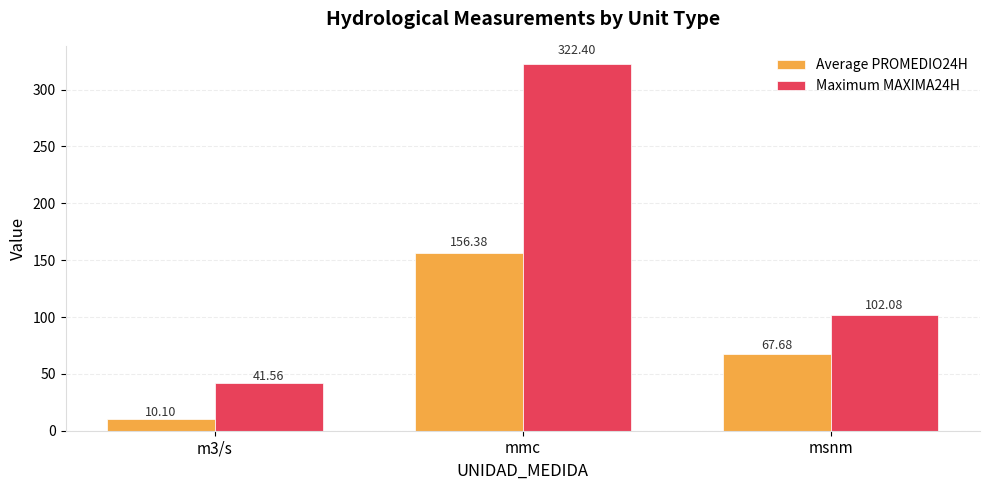

Are the bars horizontal?

No